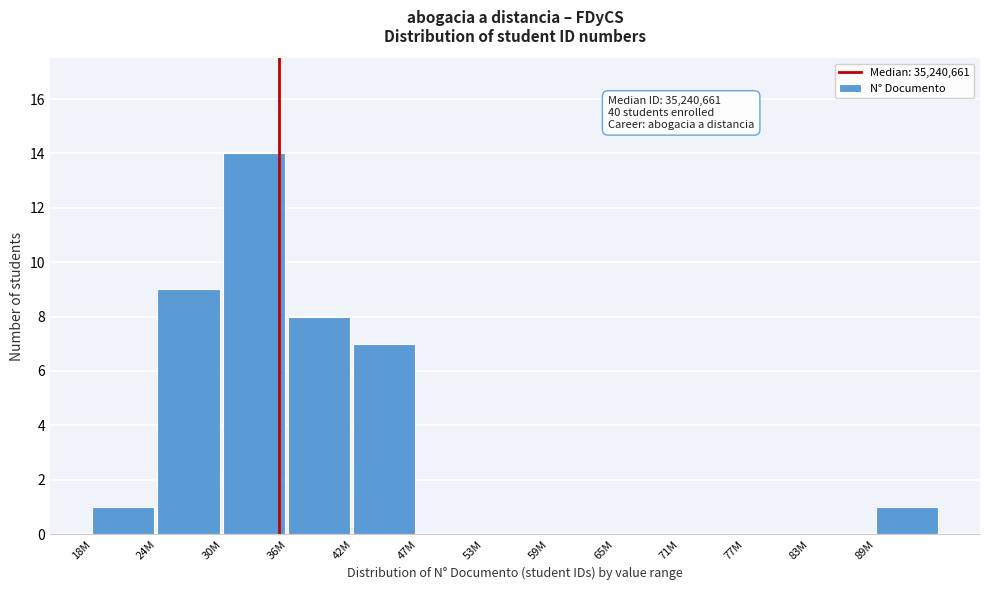

Reading left to right, what are all the values shown in this chart?

18M=1	24M=9	30M=14	36M=8	42M=7	47M=0	53M=0	59M=0	65M=0	71M=0	77M=0	83M=0	89M=1